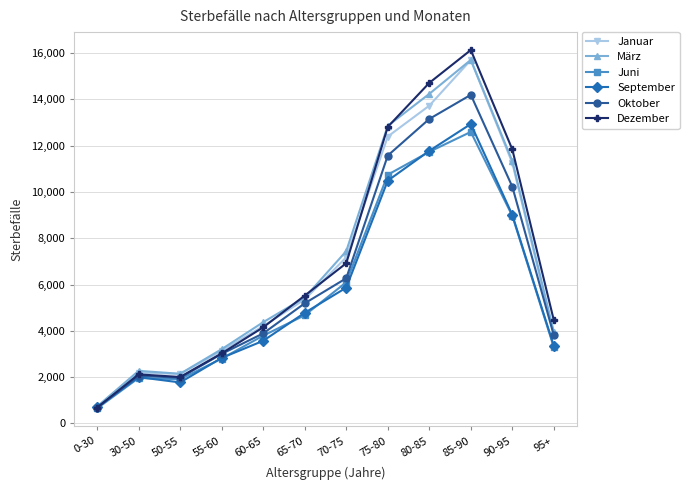

What is the value of the September point at the 11th from the left?

9004